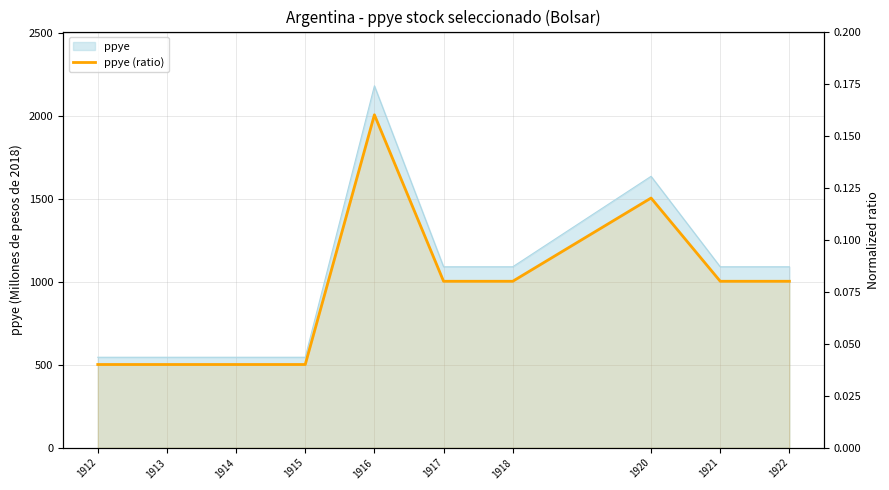

What is the change in value from 1913 to 1920?

+0.1